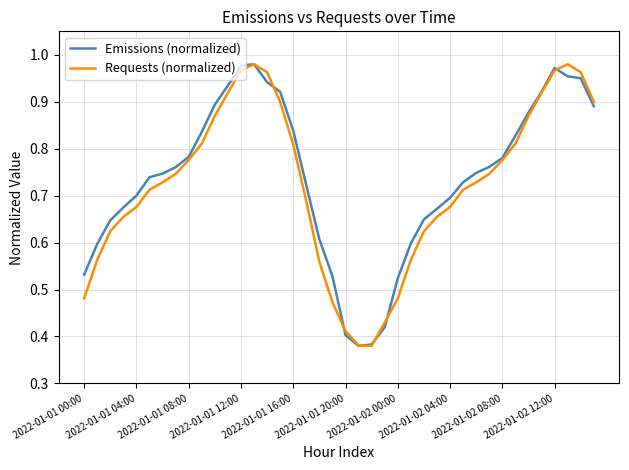

How many lines are shown in the chart?

2